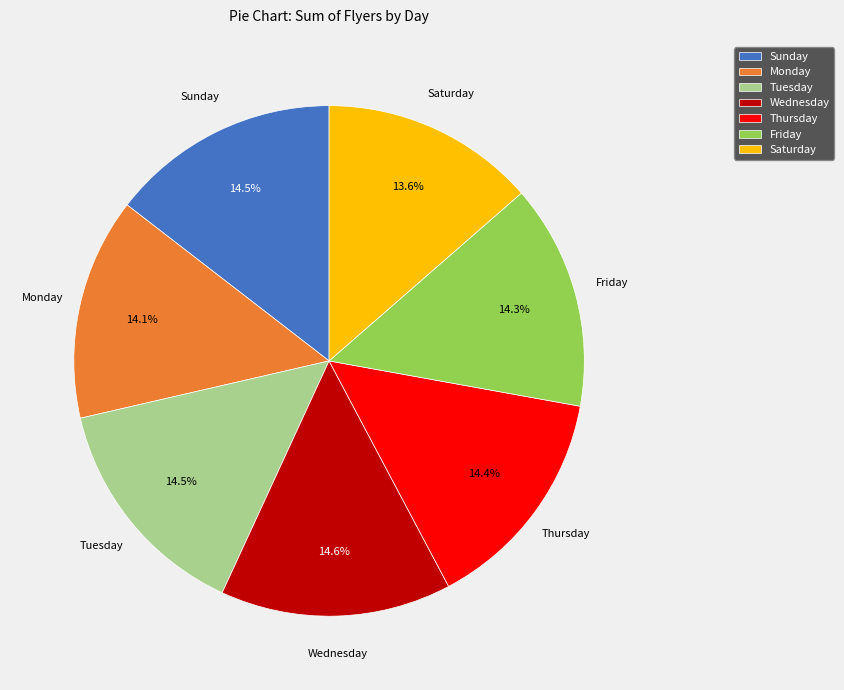

What is the total percentage of Tuesday and Thursday?

28.9%